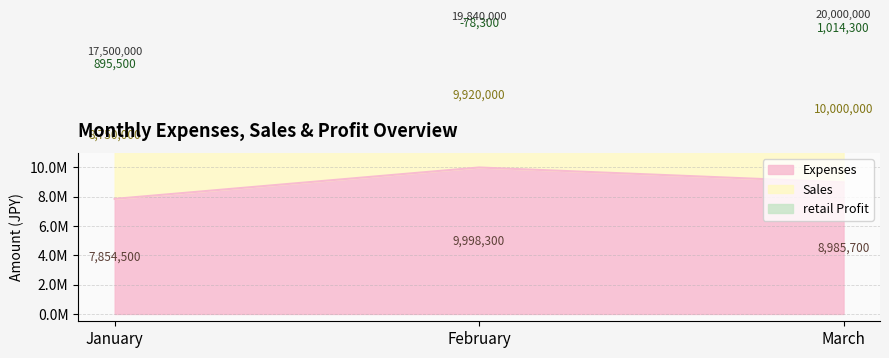

Which series has the largest total across all categories?

Sales